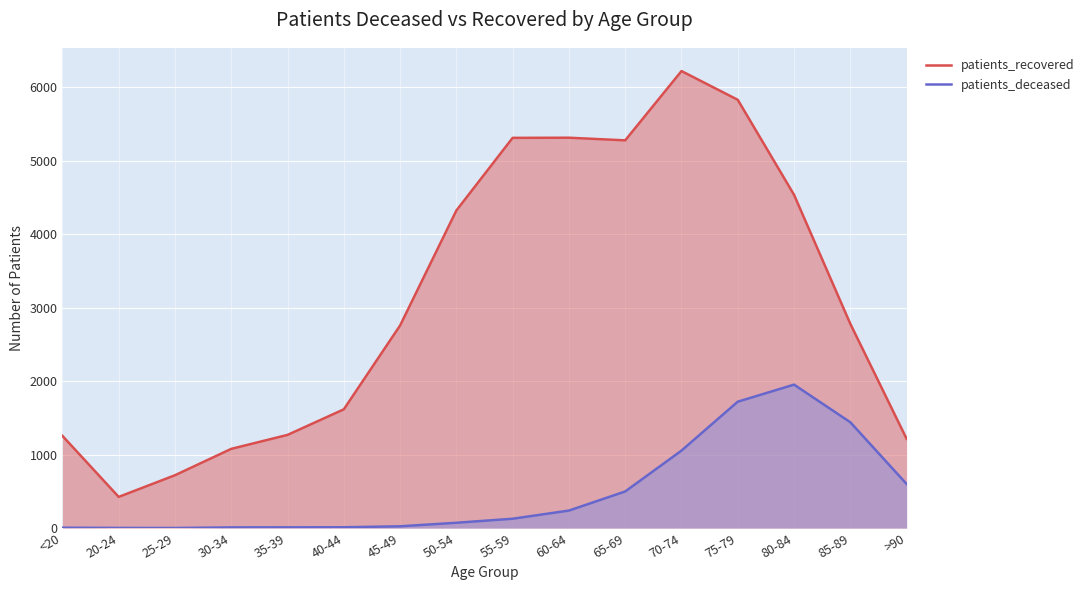

In patients_deceased, how many points are lower than both neighbors (excluding endpoints)?

1